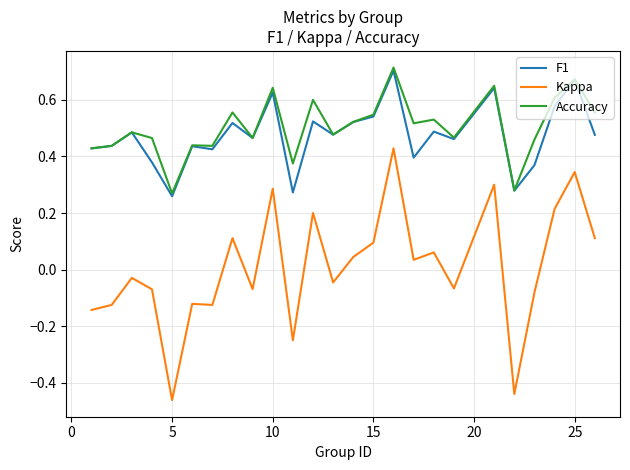

True or false: Kappa and Accuracy intersect in this chart.

False